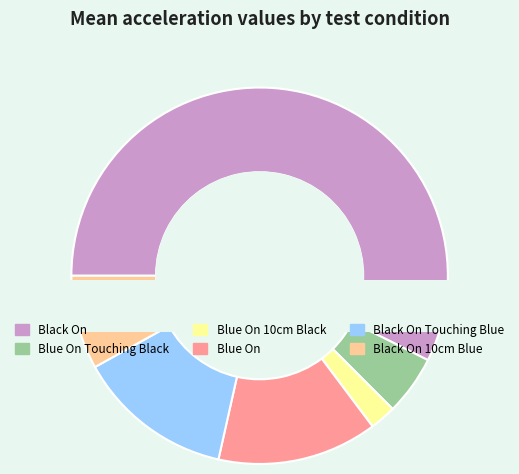

To the nearest percent, what is the combined percentage of Black On 10cm Blue and Black On?

65%